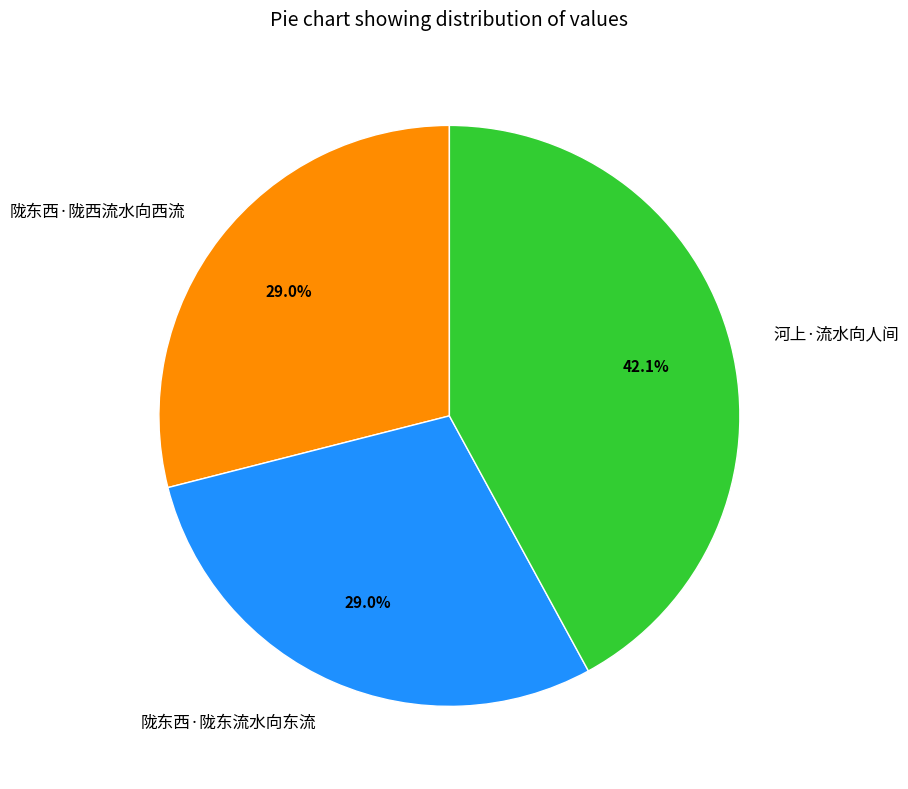

Approximately how many times larger is the value at 河上·流水向人间 compared to 陇东西·陇东流水向东流?

1.5